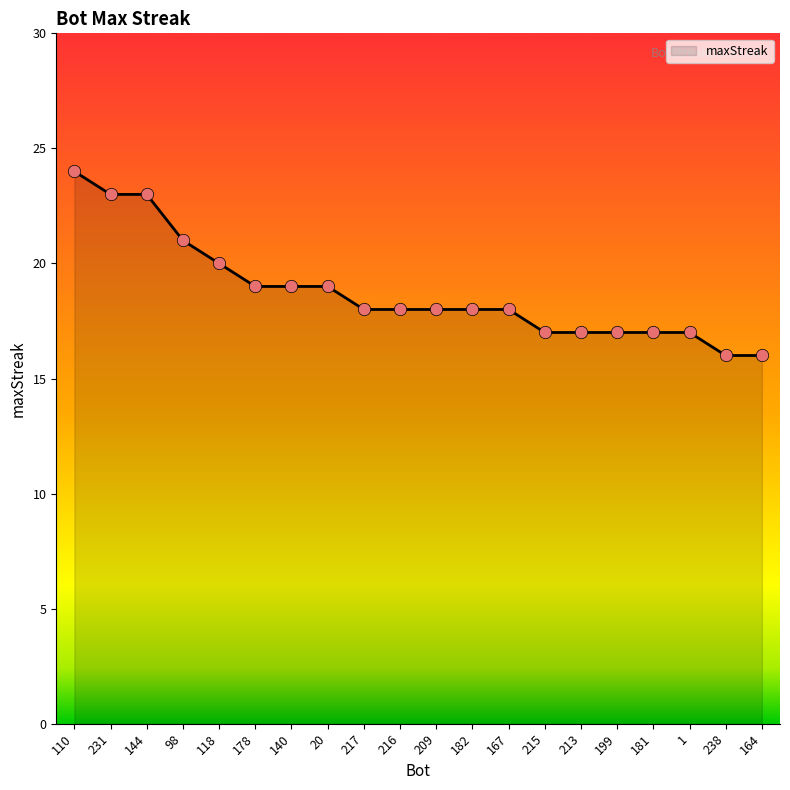

What is the ratio of the value at 209 to the value at 216?

1.0